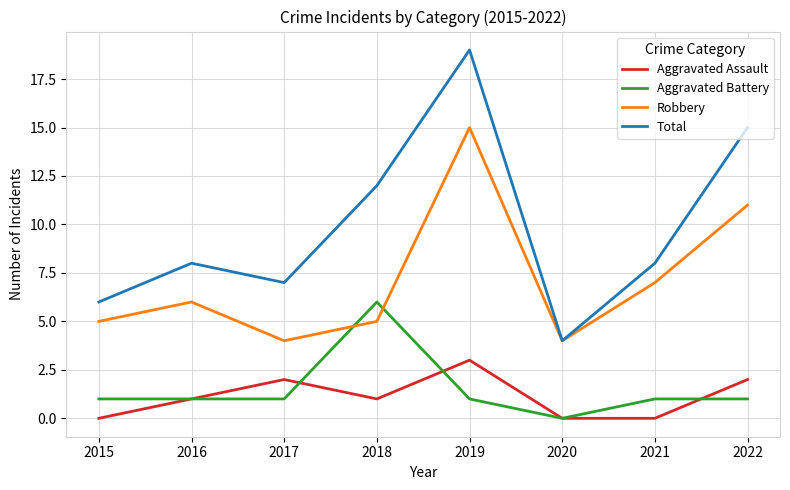

What is the difference between the highest and lowest values at 2022?

14